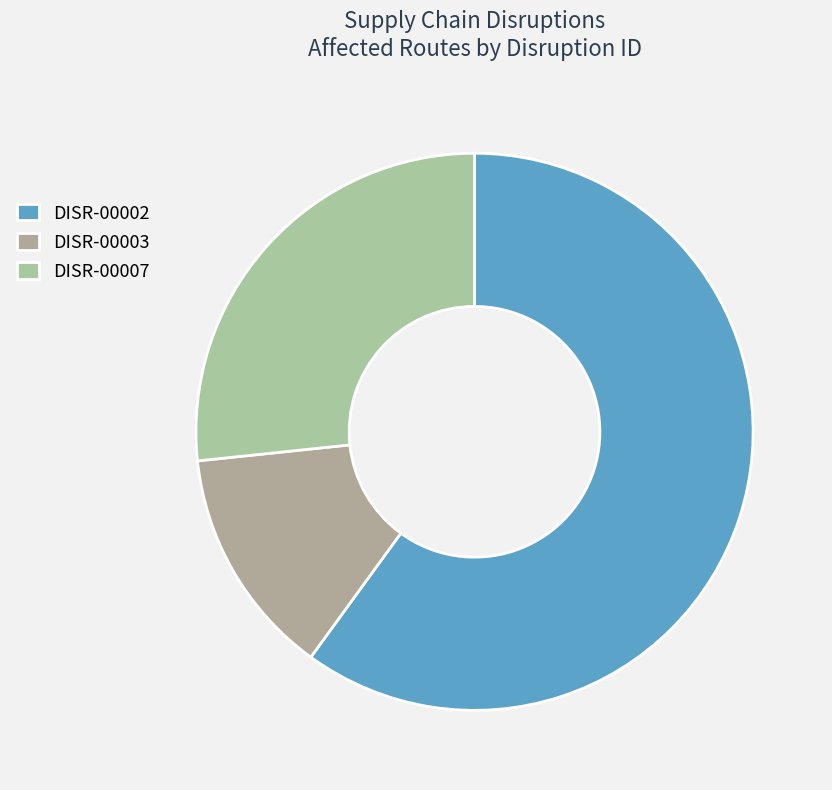

Which slice is the largest?

DISR-00002